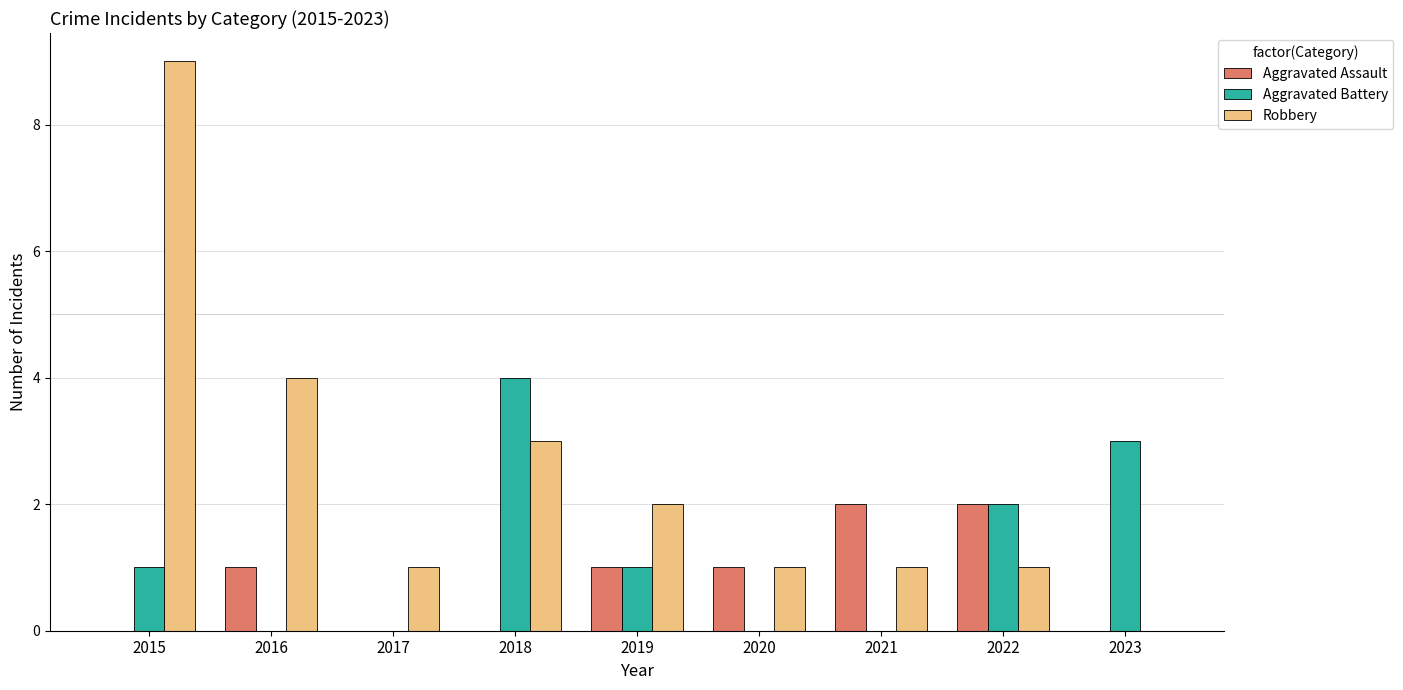

The Robbery series shows 2 at 2016. True or false?

False